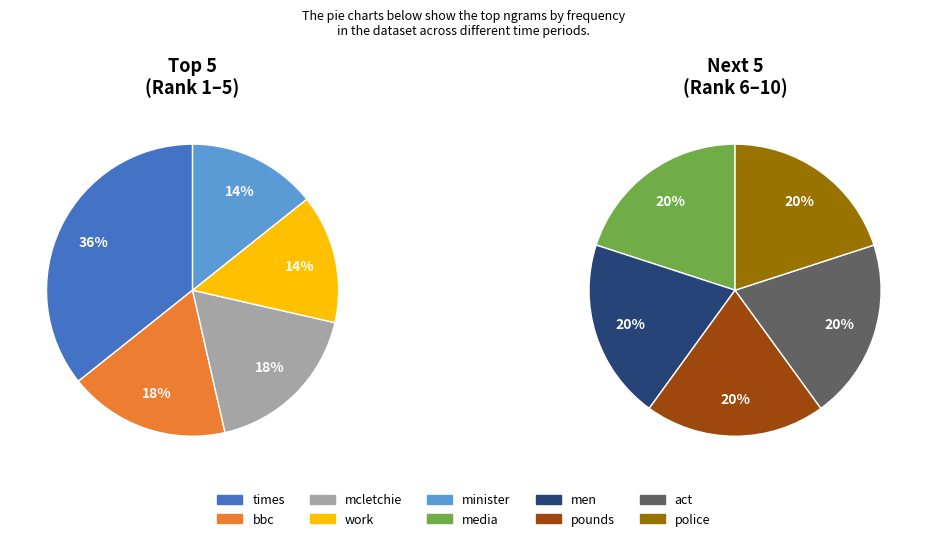

Between act and pounds, which is larger?

act